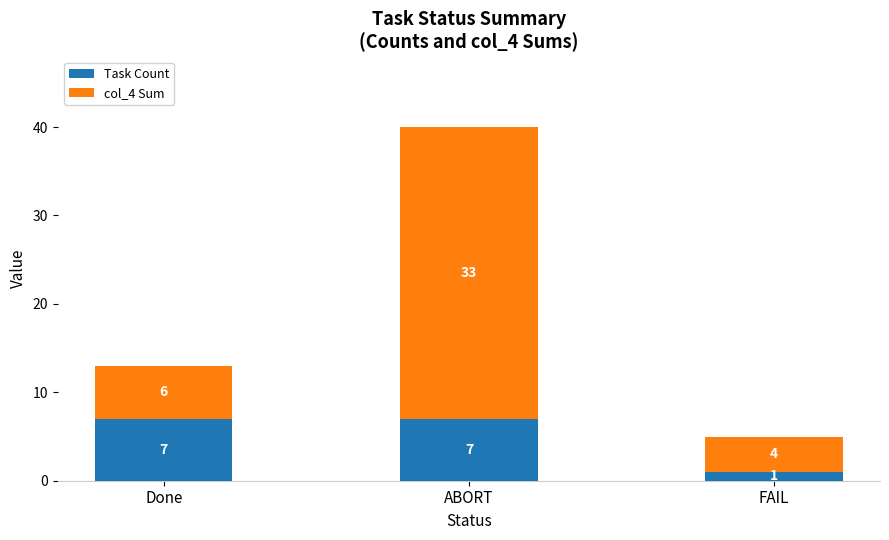

How many data points does each series have?

3